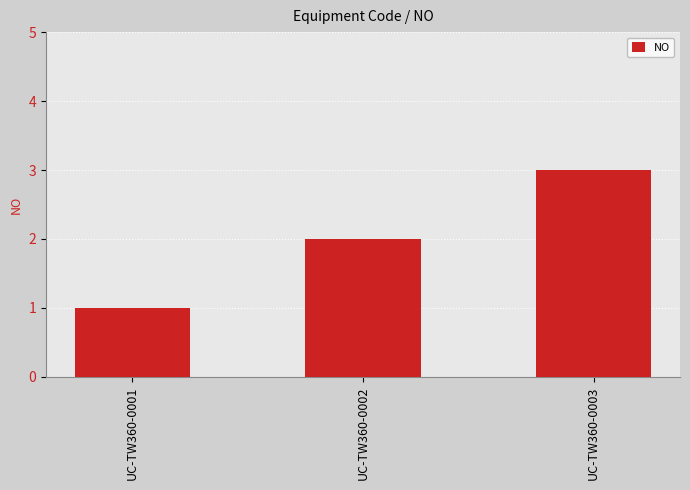

Count the number of data series in this chart.

1